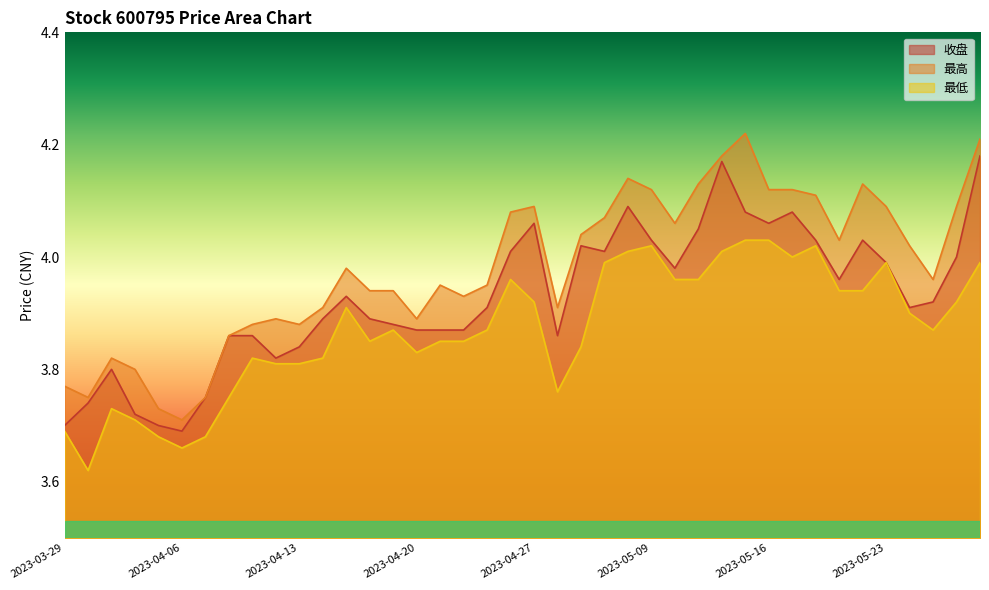

Rank the series by their maximum value, from highest to lowest.

最高, 收盘, 最低